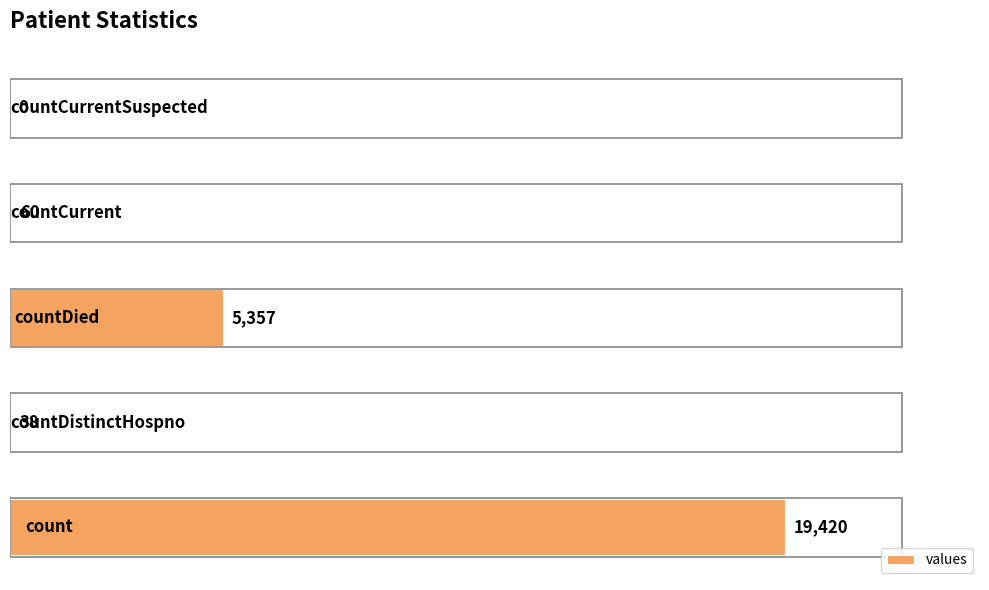

What is the maximum value shown in the chart?

19420